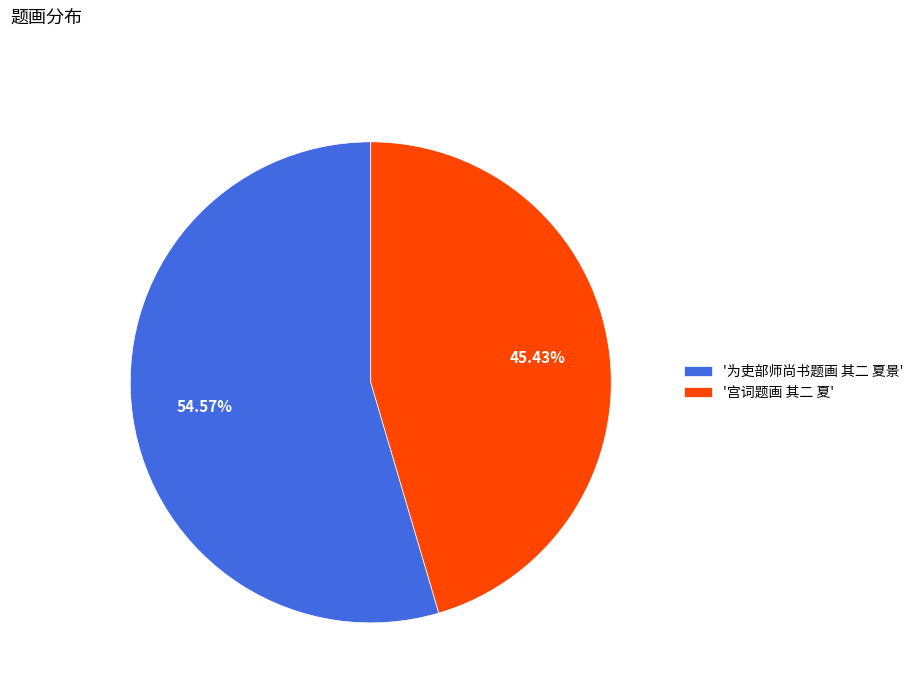

What is the smallest slice in the pie chart?

'宫词题画 其二 夏'